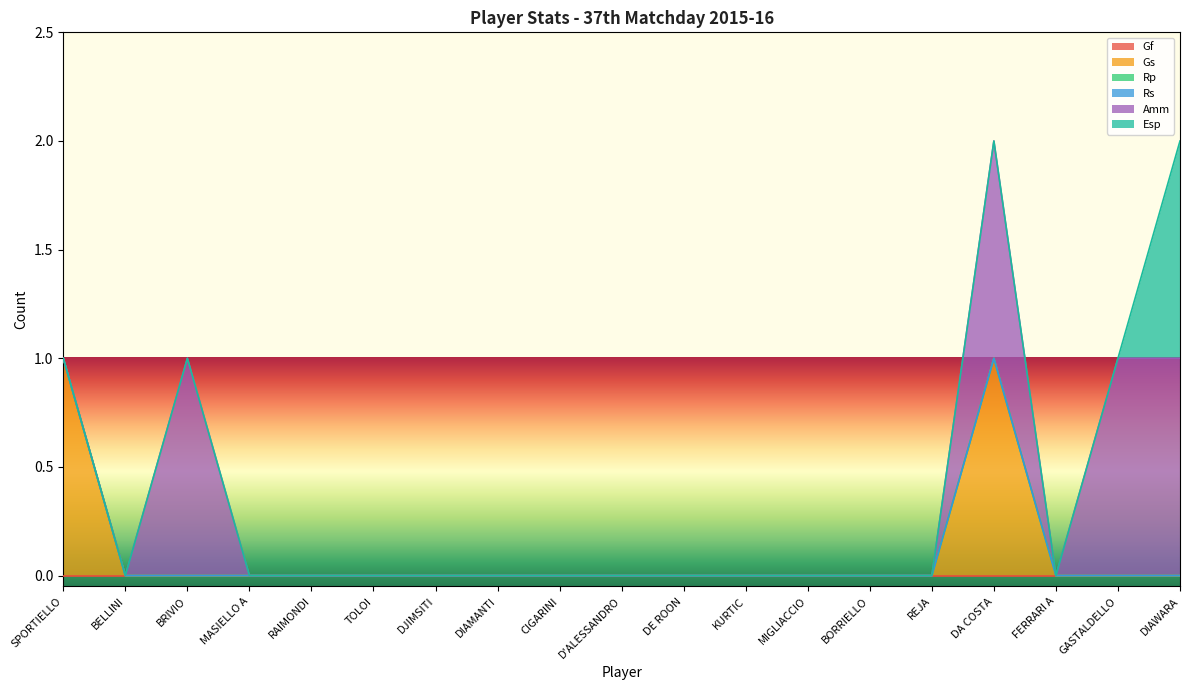

Which series has the largest total across all categories?

Amm